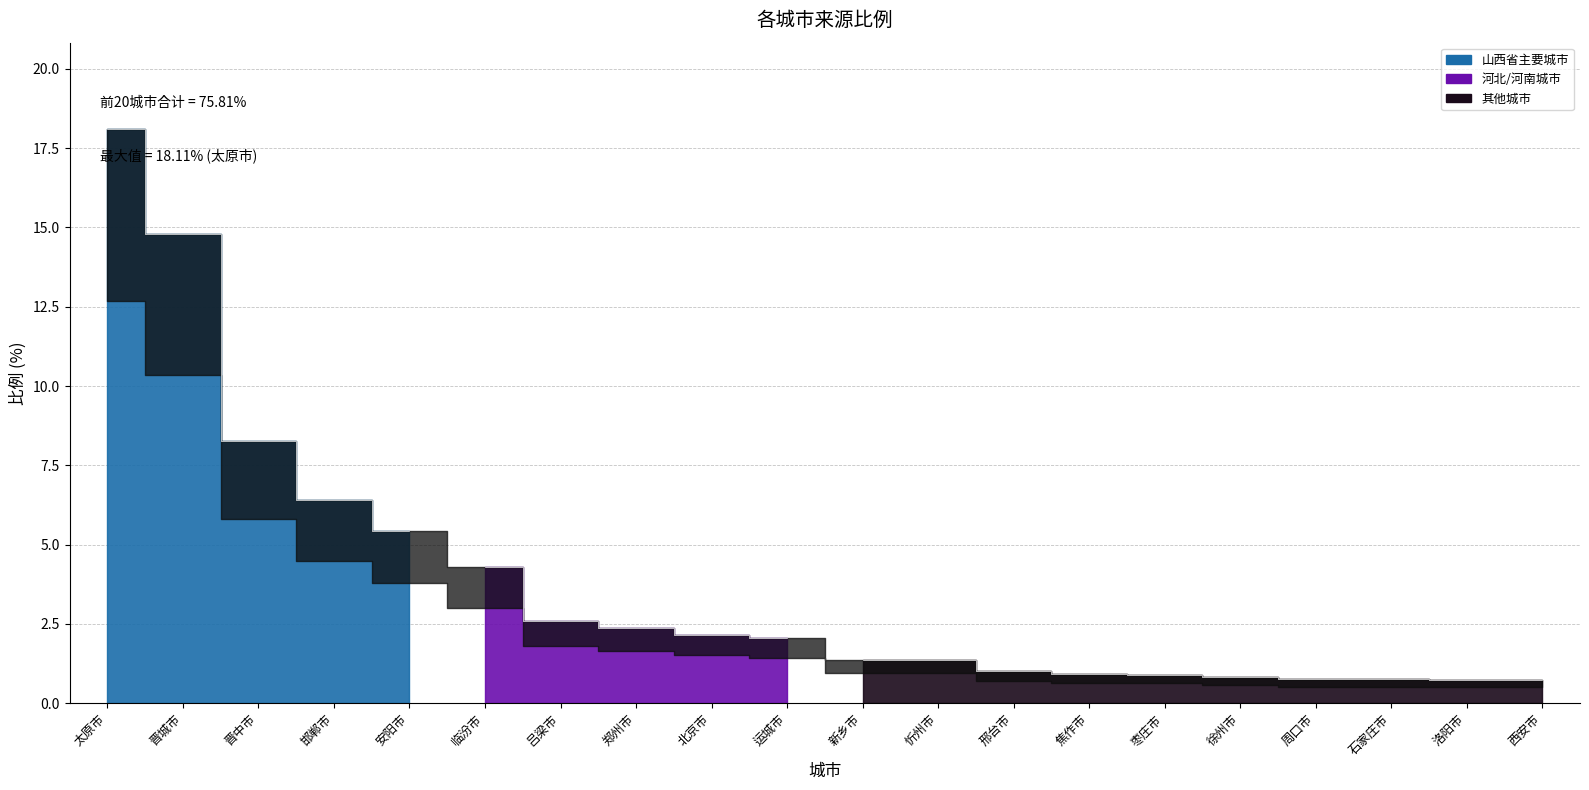

What is the label of the 19th point from the left?

洛阳市